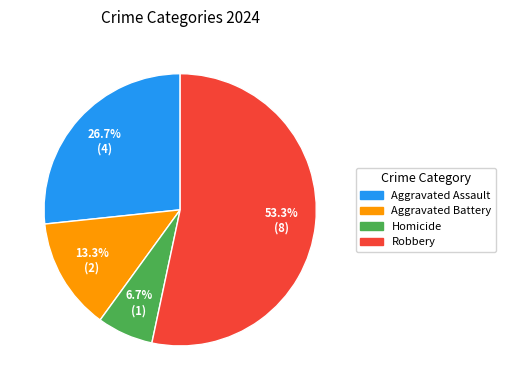

Which category has the smallest portion of the pie?

Homicide